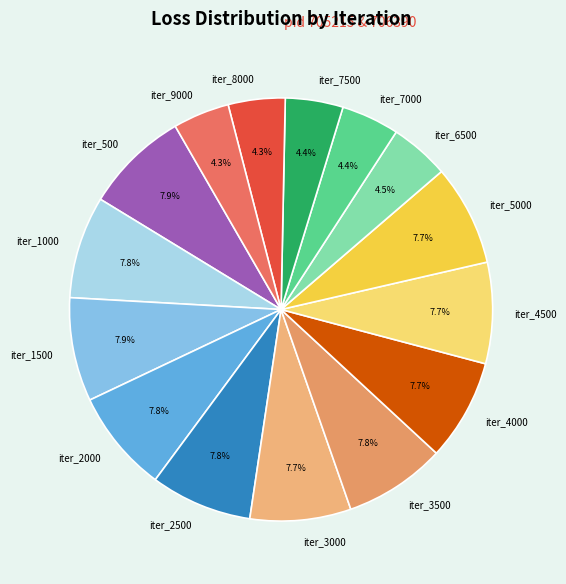

Is it true that iter_1000 is 2% of the pie?

False